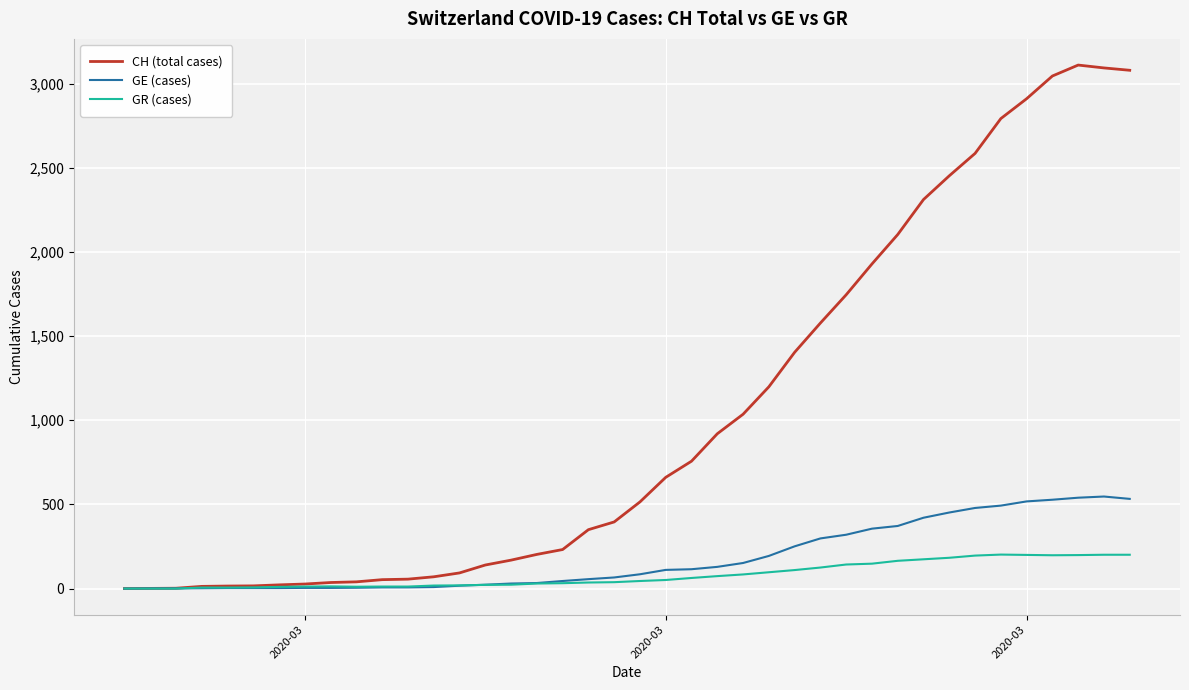

What is the greatest value displayed?

3111